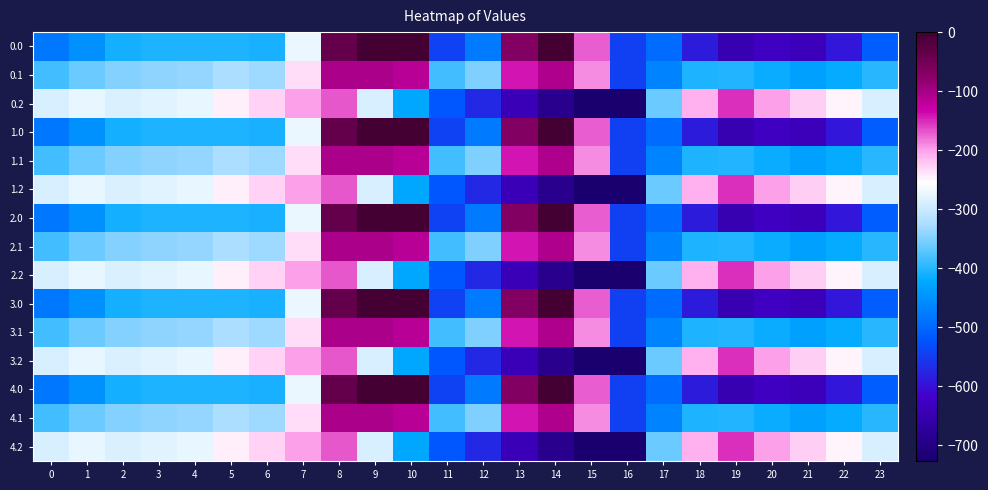

At which category is the sum across all series the highest?

8